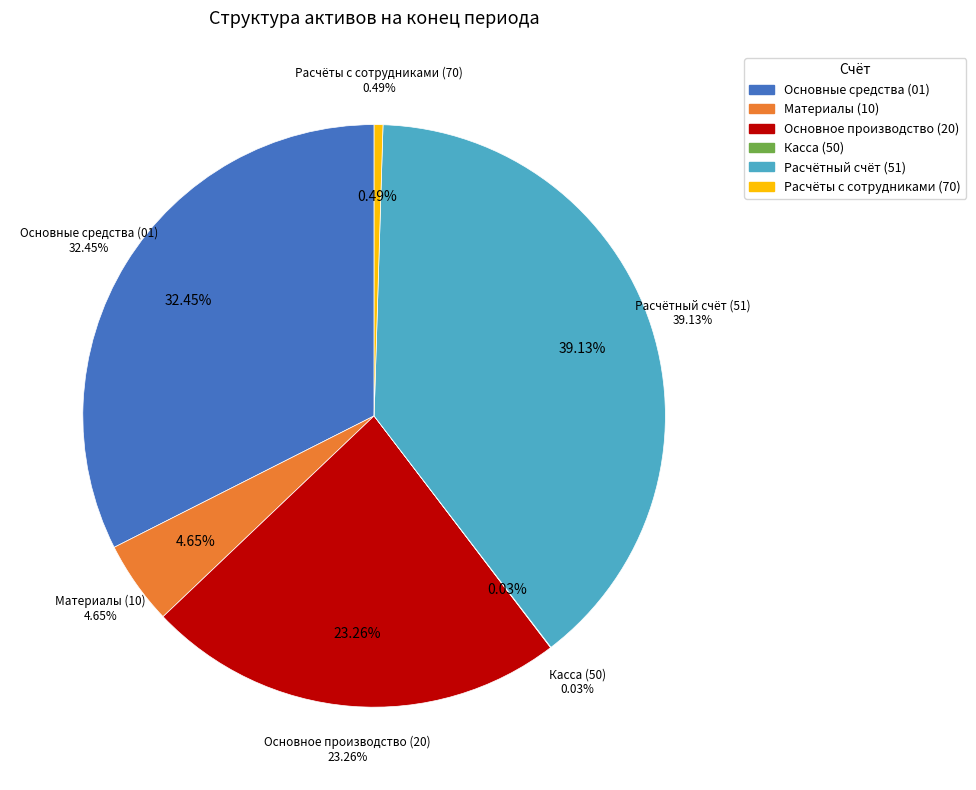

Rank the categories by value from lowest to highest.

Касса (50), Расчёты с сотрудниками (70), Материалы (10), Основное производство (20), Основные средства (01), Расчётный счёт (51)